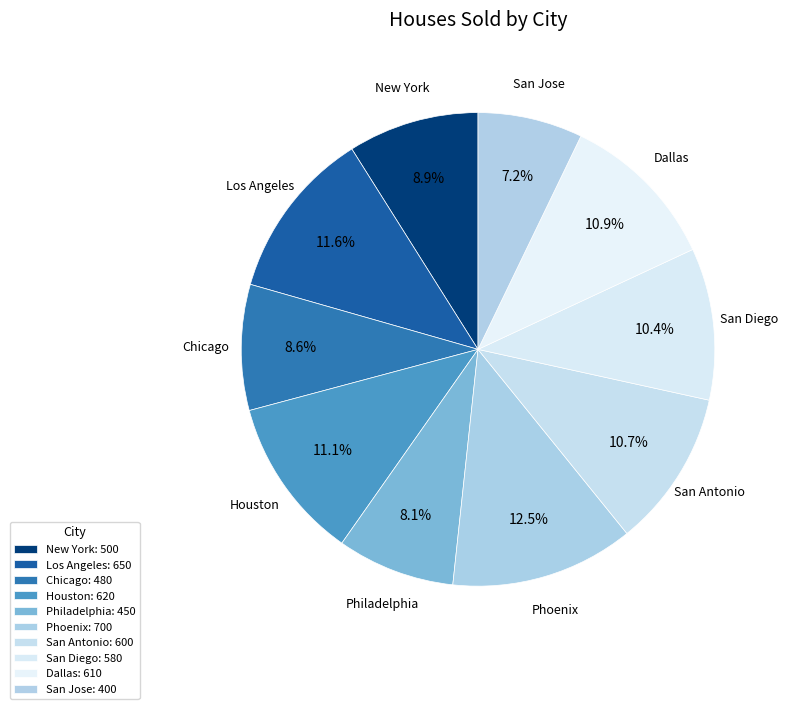

Is there a majority slice in this chart?

No